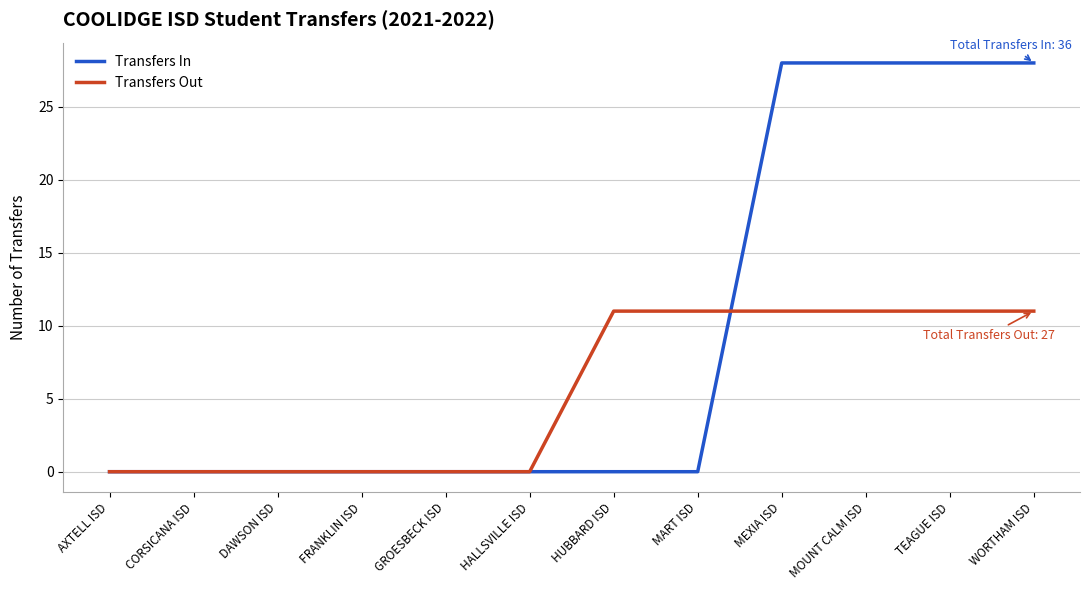

List the series in order of their overall mean, highest first.

Transfers In, Transfers Out